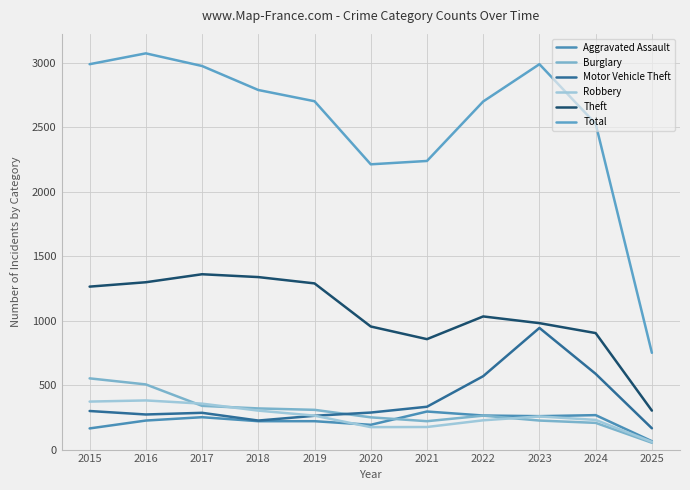

The value of Theft at 2022 is 1032. True or false?

True